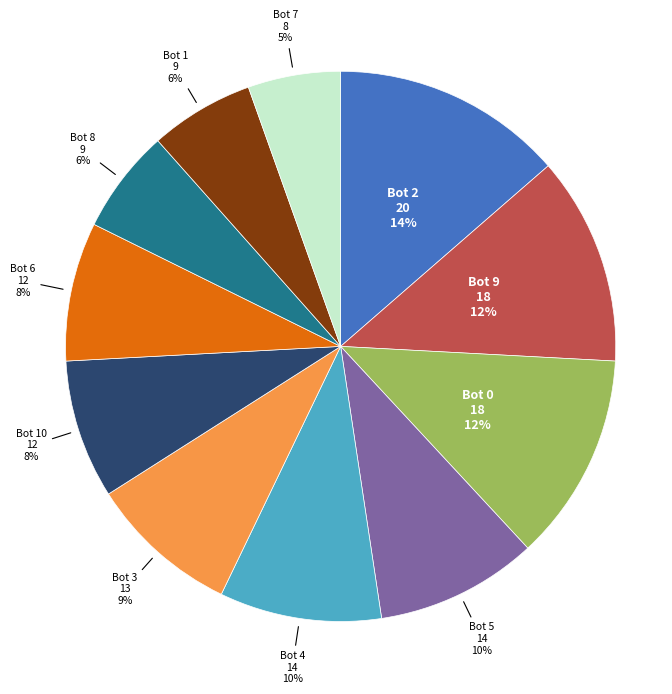

Do Bot 8 and Bot 7 together represent more than half of the pie?

No